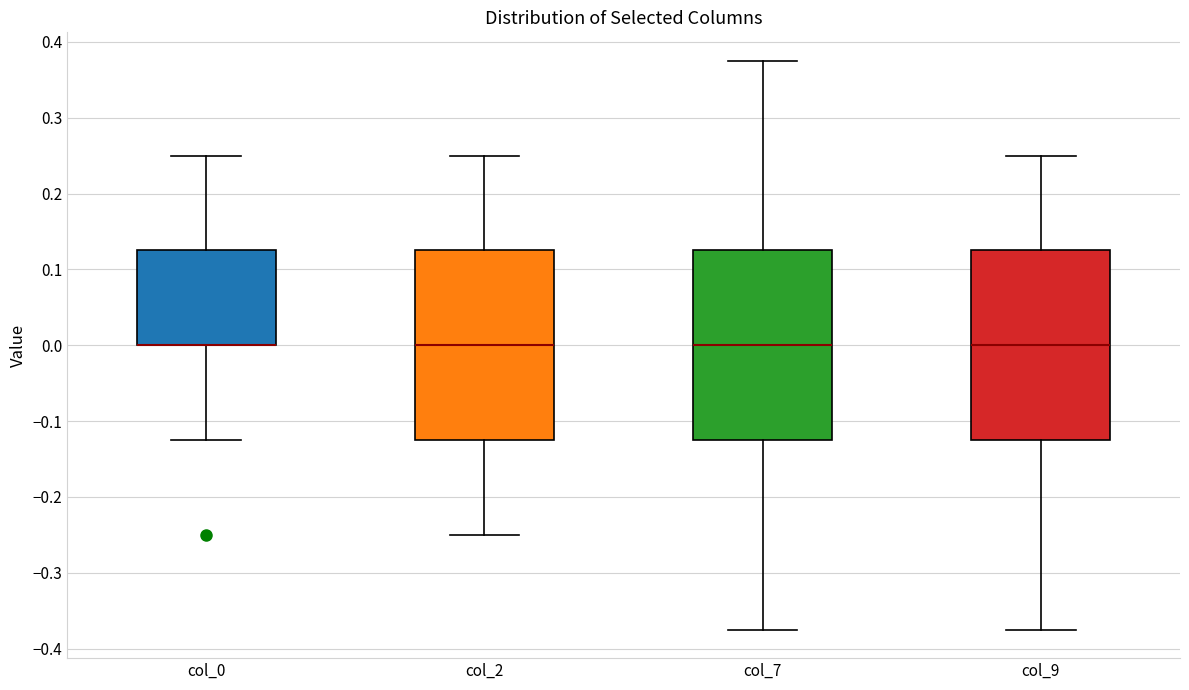

Reading left to right, read every box against the y-axis: the position of its median line, the range the box covers, and the ends of its whiskers. The values are not printed on the chart, so give them approximately, as read against the axis.

col_0: median 0.00 (drawn on the box's lower edge), box 0.00 to 0.13, whiskers -0.12 to 0.25
col_2: median 0.00, box -0.12 to 0.13, whiskers -0.25 to 0.25
col_7: median 0.00, box -0.12 to 0.13, whiskers -0.37 to 0.38
col_9: median 0.00, box -0.12 to 0.13, whiskers -0.37 to 0.25